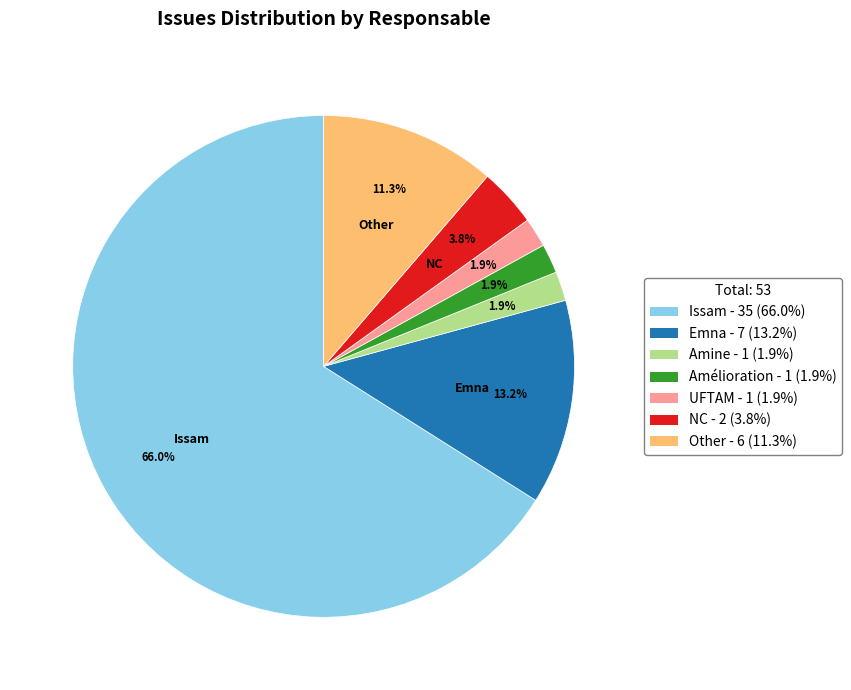

Which category accounts for the majority?

Issam